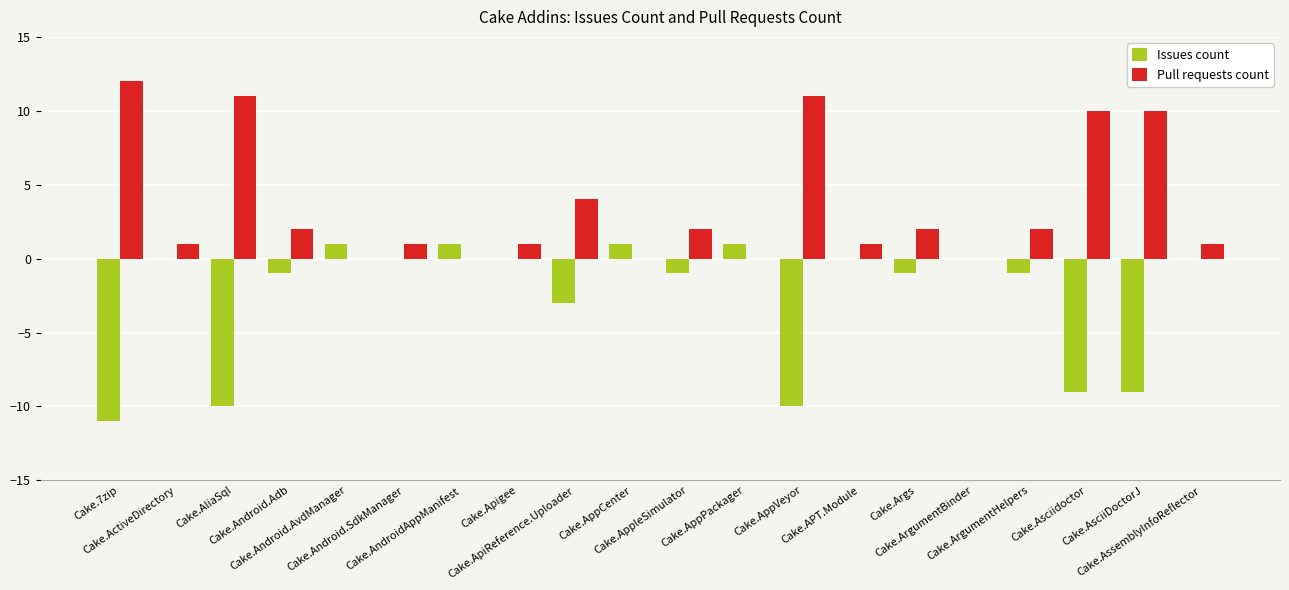

What is the total value across all series at Cake.Android.AvdManager?

1